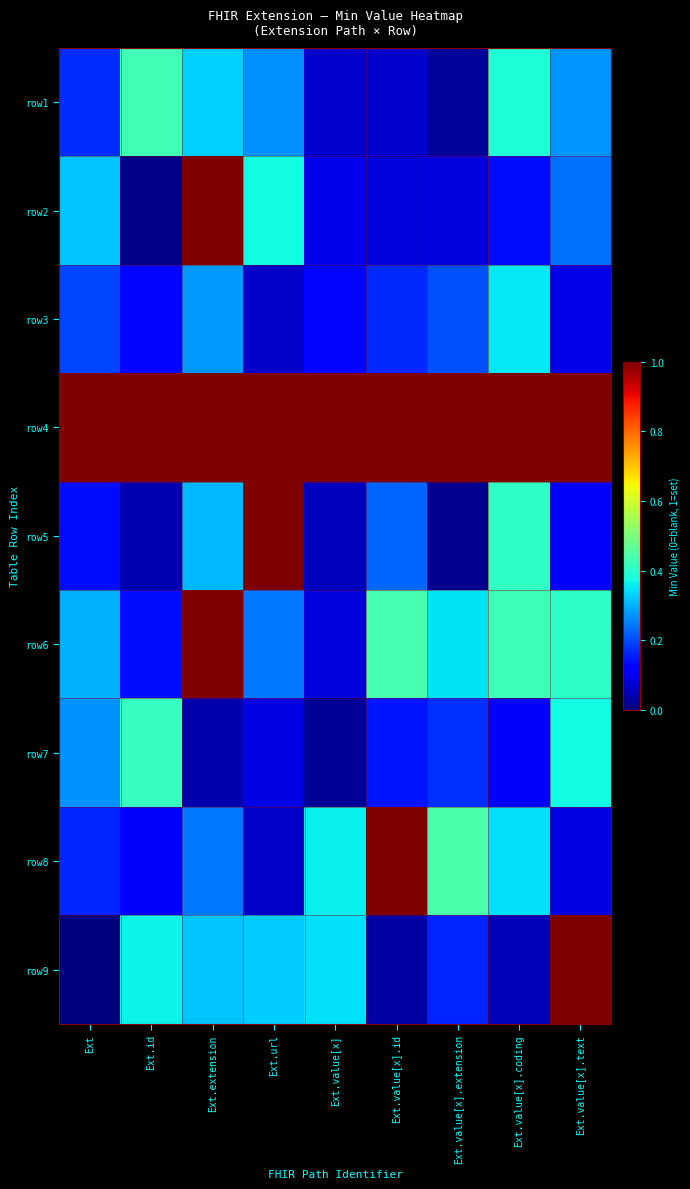

Between Ext.value[x].coding and Ext.value[x].id, which is larger?

Ext.value[x].coding